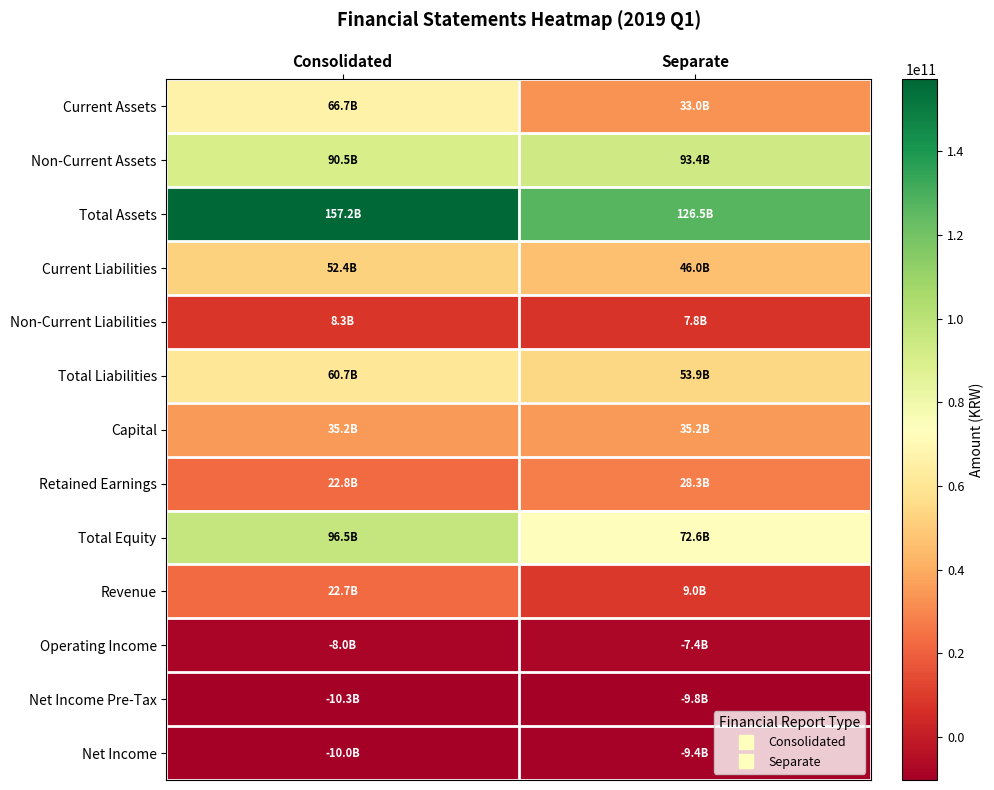

At which category does the chart reach its minimum across all series?

Consolidated